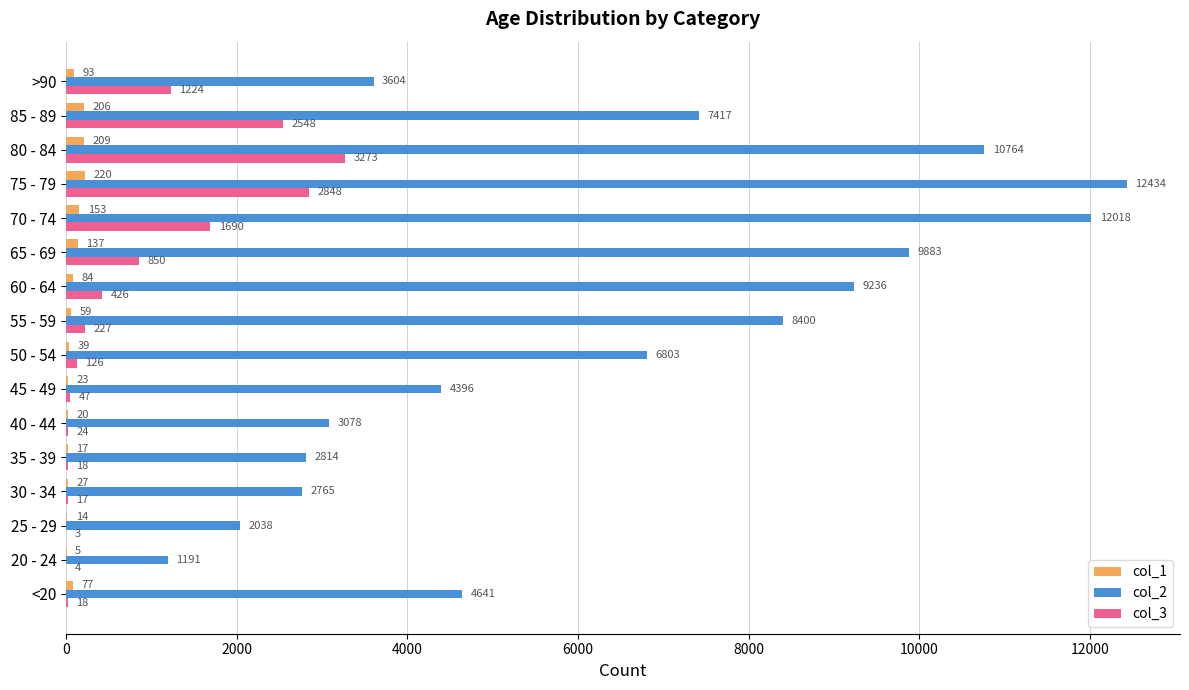

At which label does col_1 reach its peak?

75 - 79